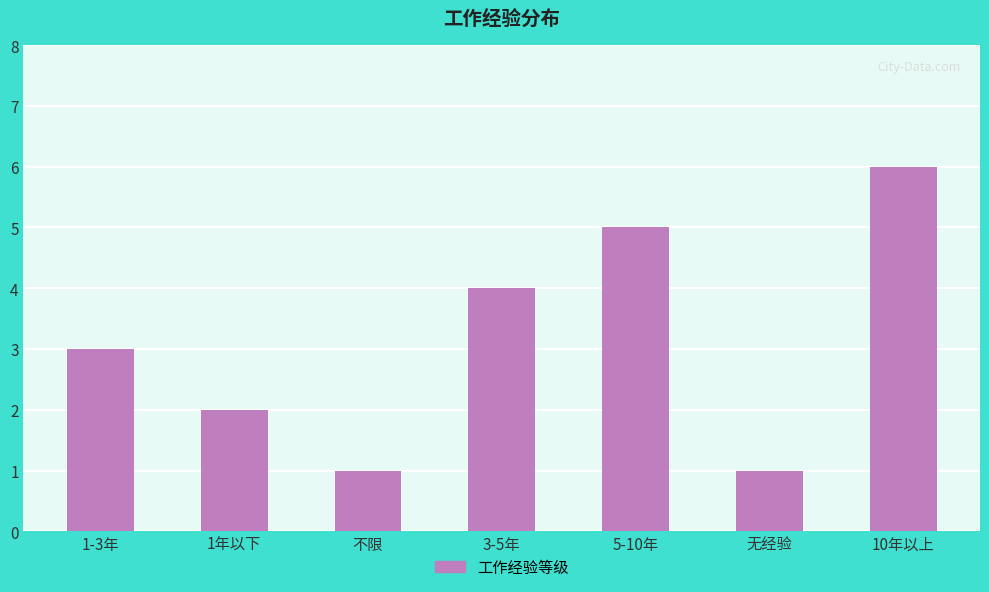

Reading left to right, extract all data points from this chart.

3	2	1	4	5	1	6